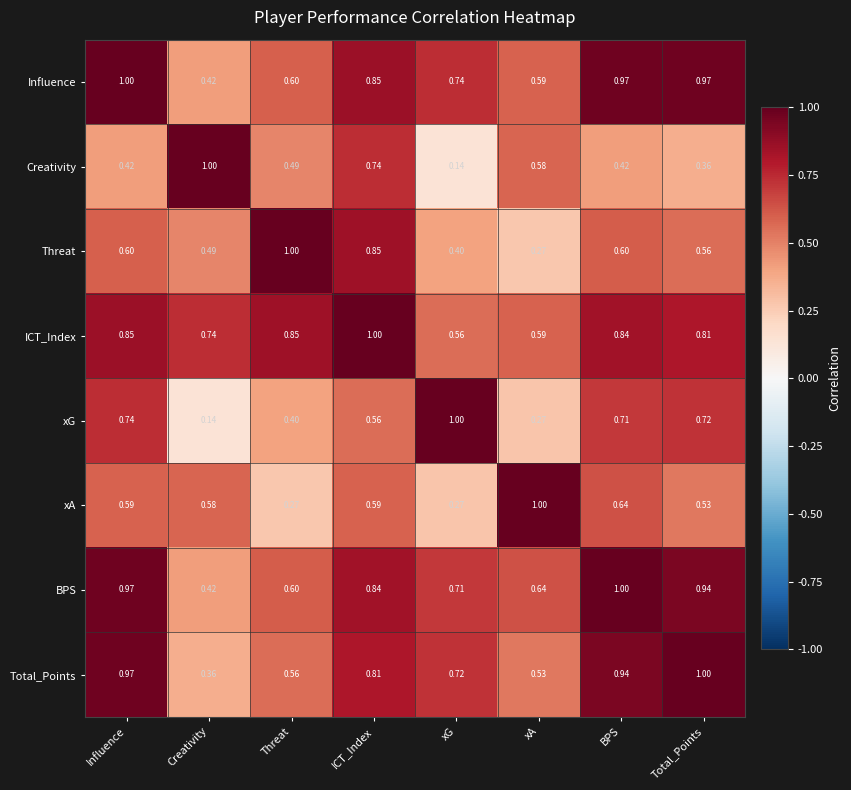

What is the greatest value displayed?

1.0